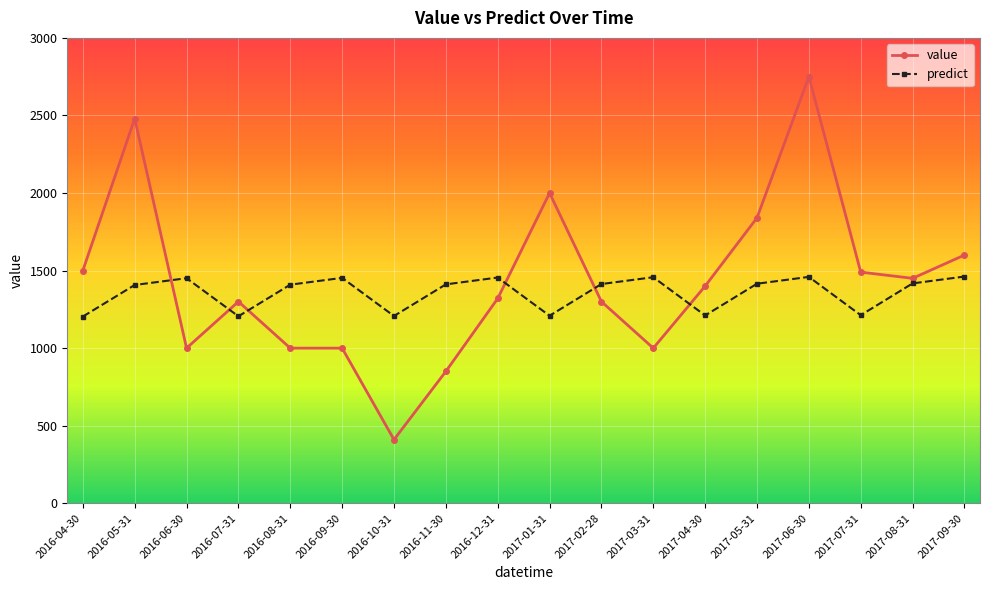

Which category has the lowest value in the value series?

2016-10-31